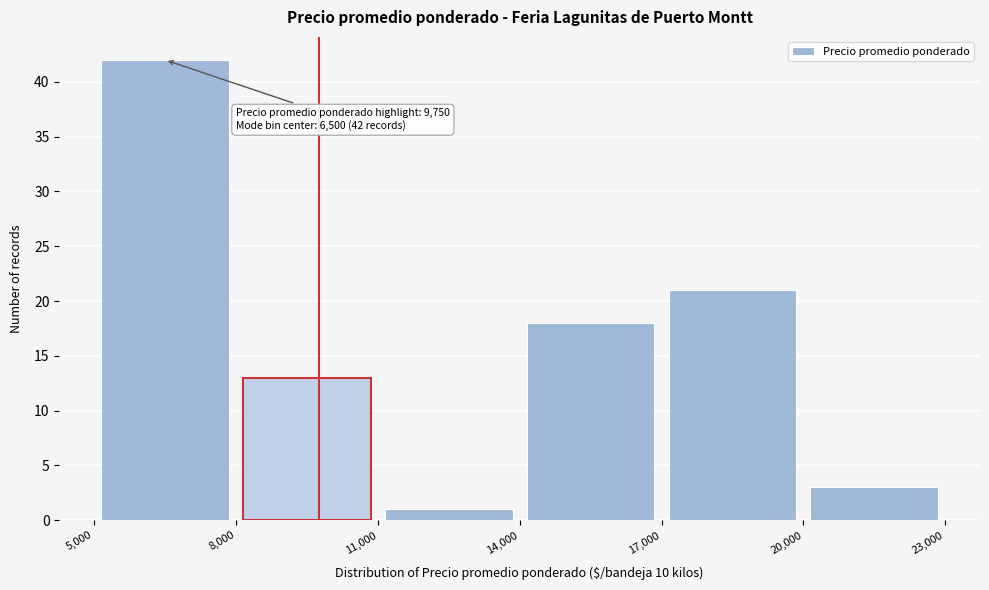

Over which range of the x-axis is the bar tallest?

5,000 to 8,000